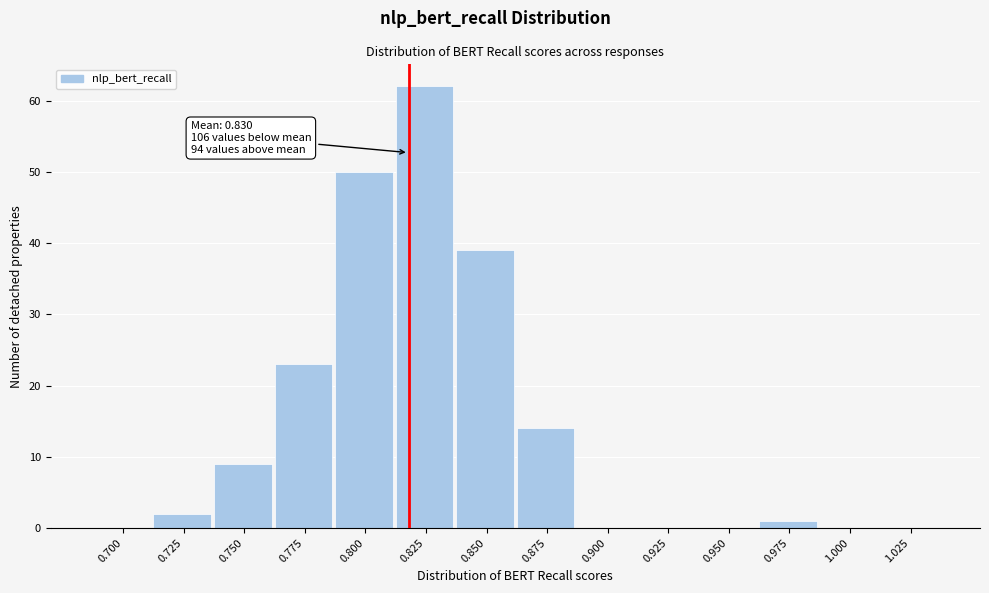

Reading left to right, transcribe all the data shown in this chart.

0.700=0	0.725=2	0.750=9	0.775=23	0.800=50	0.825=62	0.850=39	0.875=14	0.900=0	0.925=0	0.950=0	0.975=1	1.000=0	1.025=0